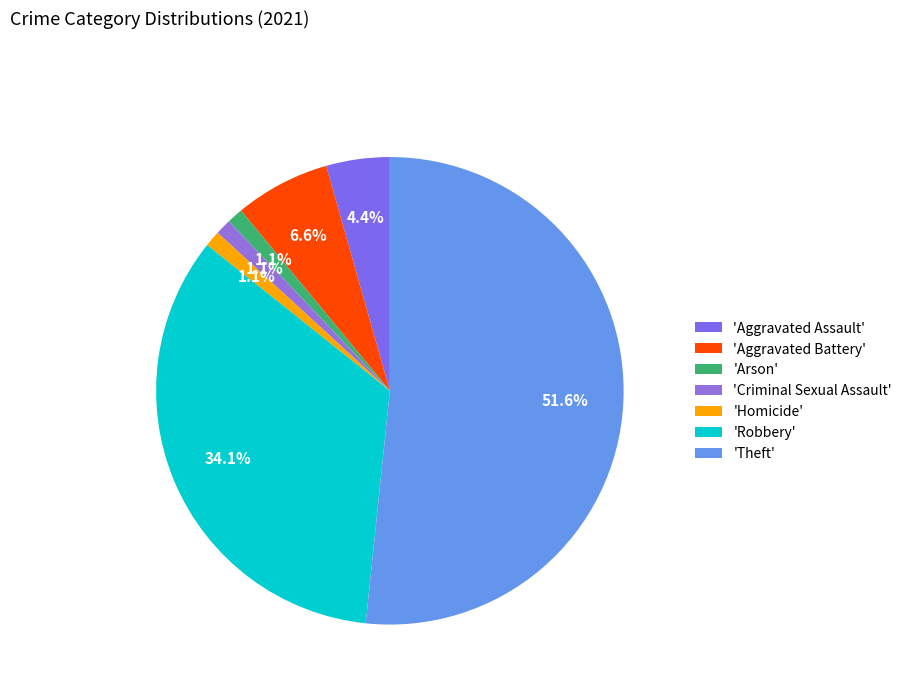

Which category has the smallest portion of the pie?

Arson